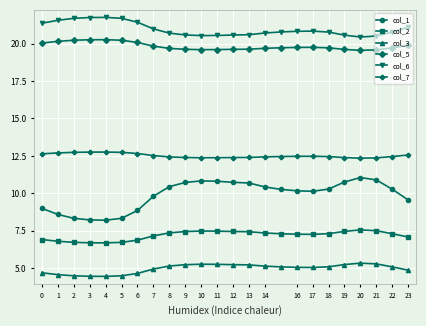

At how many categories does at least one series exceed 15?

24